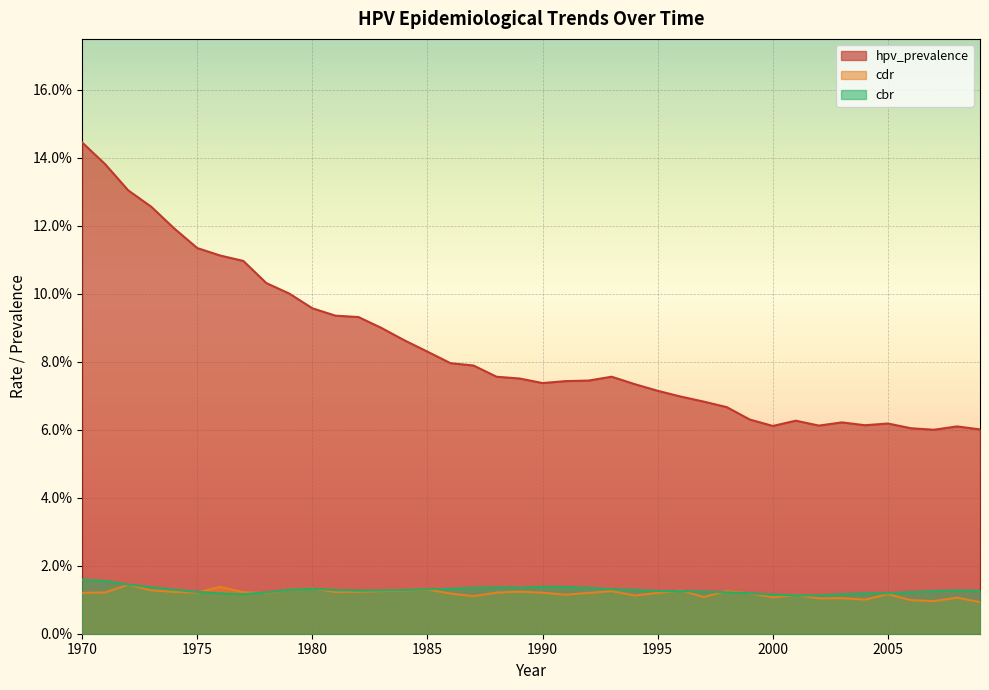

What is the difference between the highest and lowest values at 1987?

0.1